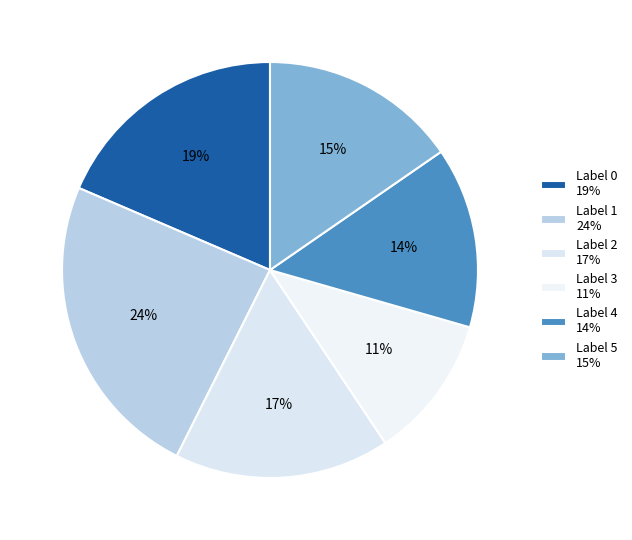

How many segments does this pie chart have?

6